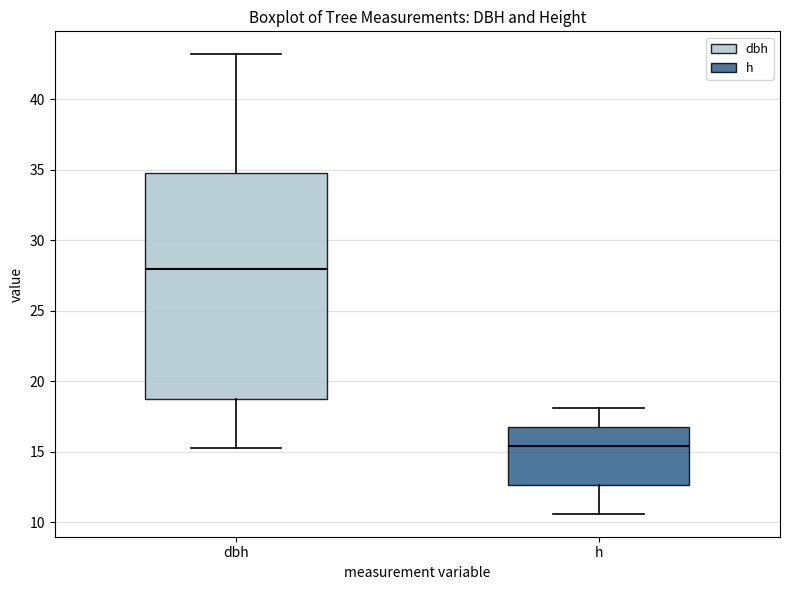

Reading left to right, read every box against the y-axis: the position of its median line, the range the box covers, and the ends of its whiskers. The values are not printed on the chart, so give them approximately, as read against the axis.

dbh: median 28.0, box 19.0 to 34.5, whiskers 15.5 to 43.0
h: median 15.5, box 12.5 to 17.0, whiskers 10.5 to 18.0